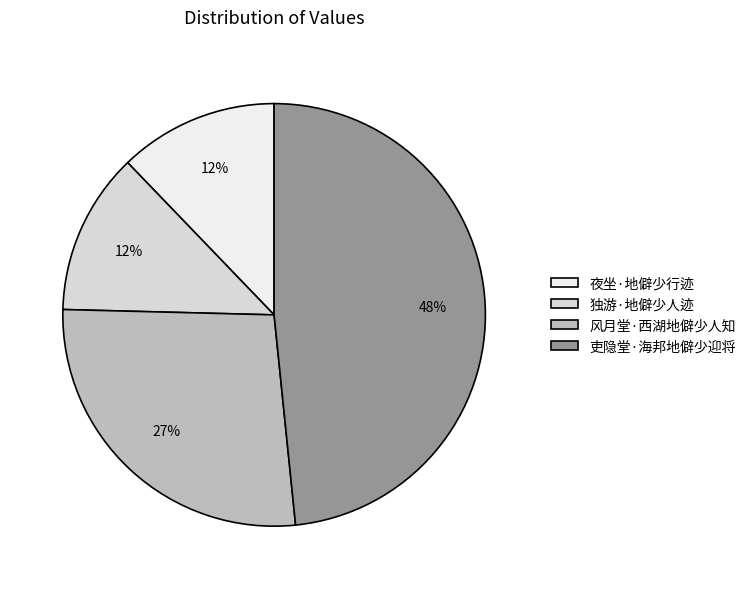

Does 风月堂·西湖地僻少人知 account for over 50% of the chart?

No